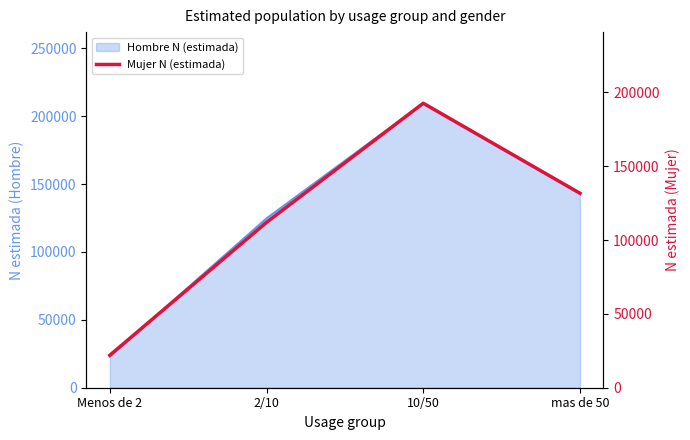

How many points are higher than both their immediate neighbors (excluding endpoints)?

1